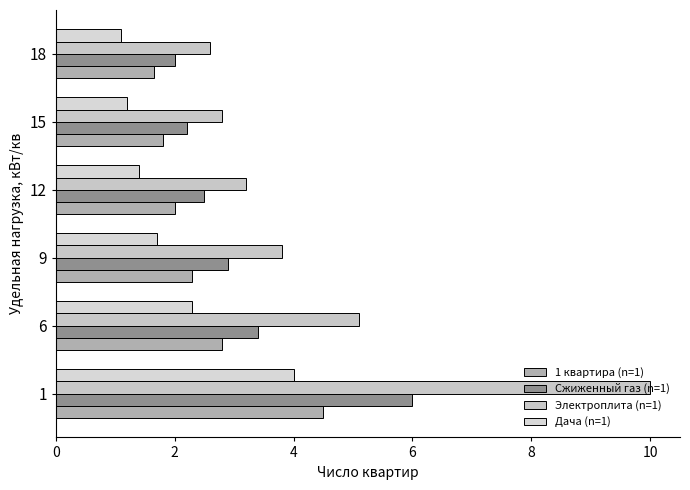

Reading left to right, list all the values displayed in this chart.

1 квартира (n=1): 4.5	2.8	2.3	2.0	1.8	1.6
Сжиженный газ (n=1): 6.0	3.4	2.9	2.5	2.2	2.0
Электроплита (n=1): 10.0	5.1	3.8	3.2	2.8	2.6
Дача (n=1): 4.0	2.3	1.7	1.4	1.2	1.1